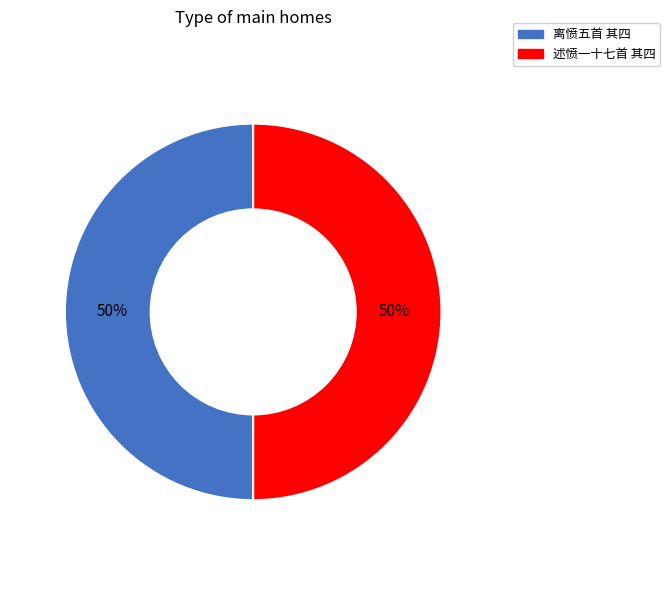

Count the number of slices in the pie.

2